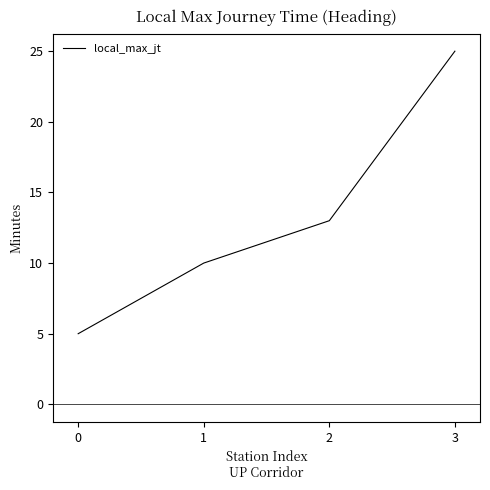

Which label corresponds to the largest value in the chart?

3